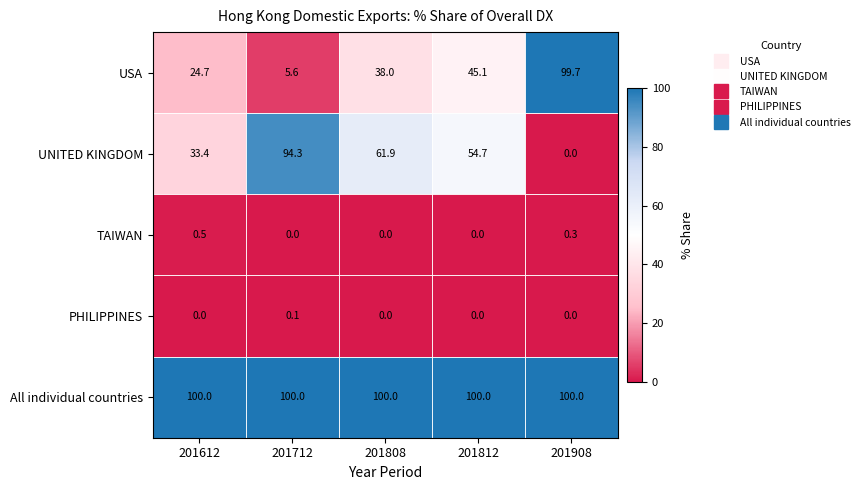

What is the difference between the highest and lowest values at 201612?

100.0